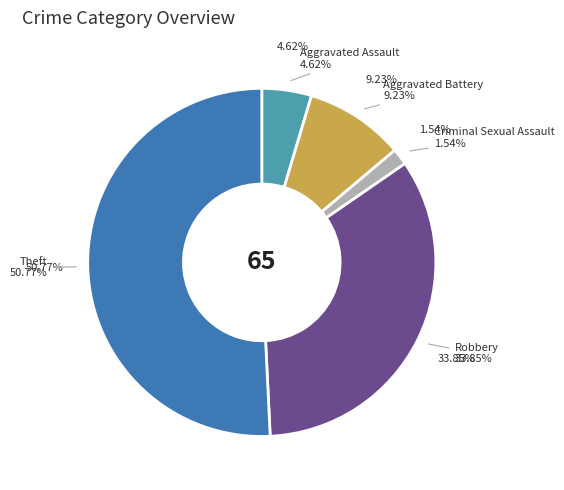

Is Theft the majority of the pie?

Yes